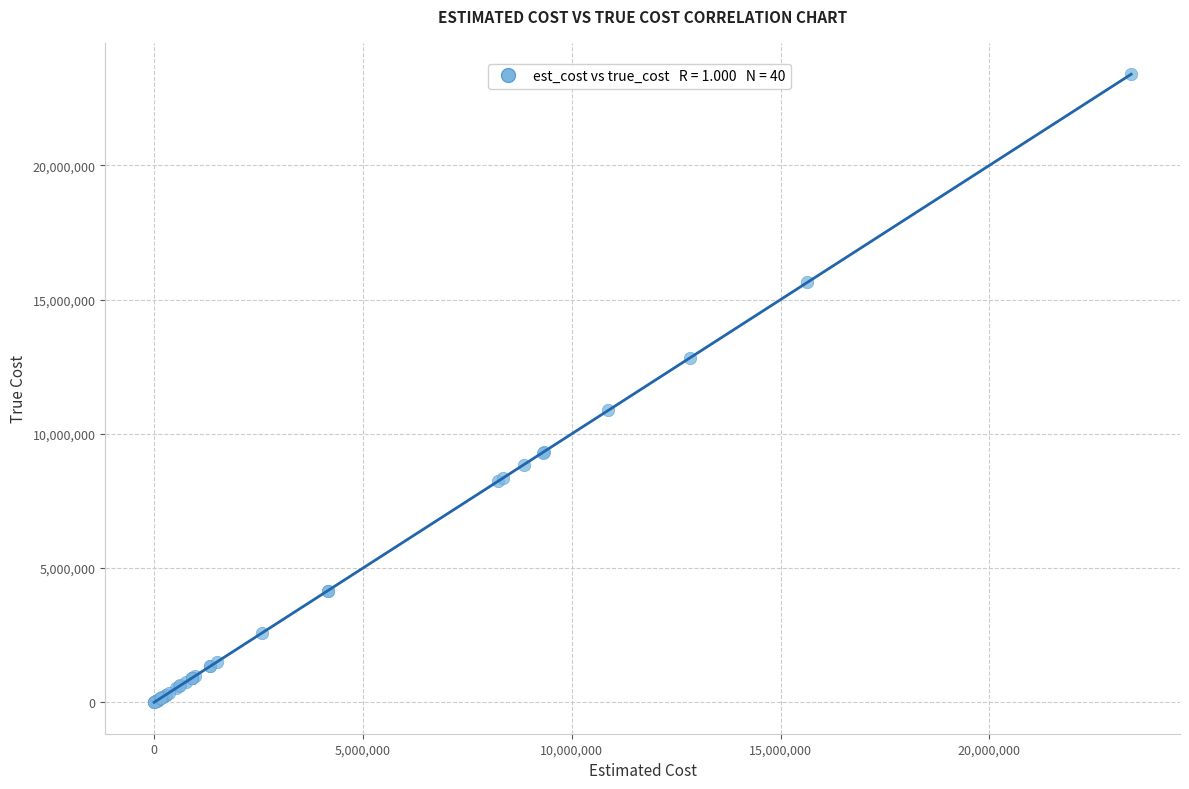

What Y value in the scatter plot is closest to 11696871?

10872370.4